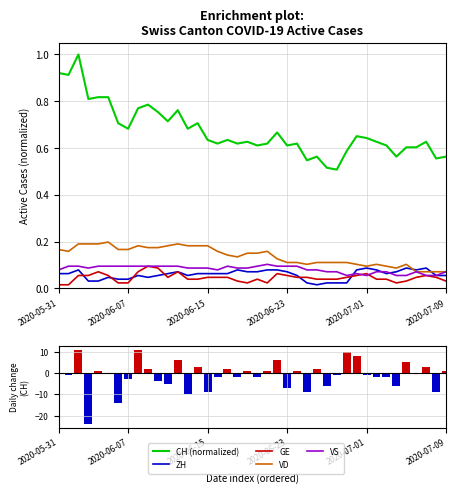

Between 8 and 9, which series saw the biggest shift?

Daily CH change